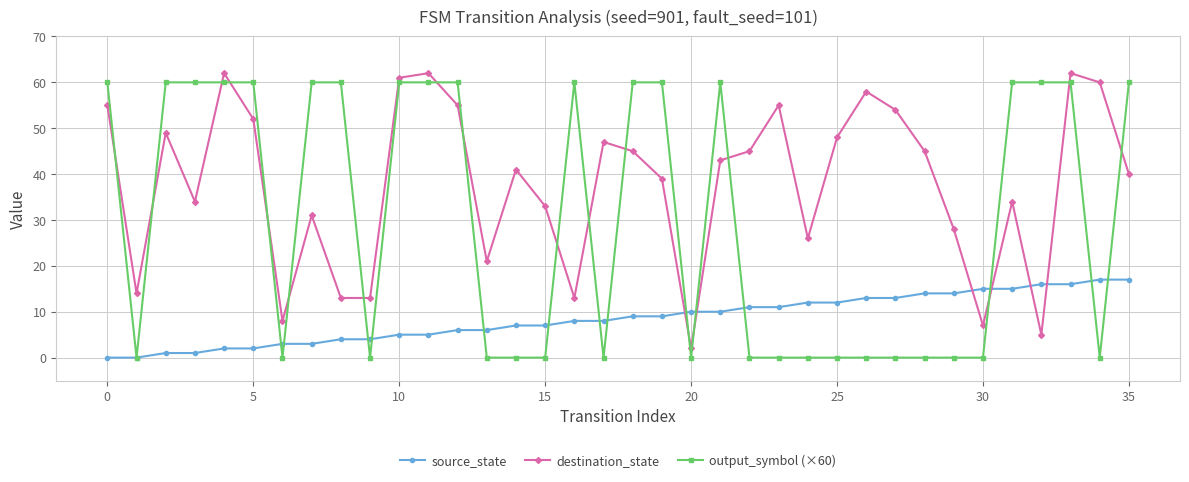

After their last crossing, which series has the higher values: destination_state or source_state?

destination_state